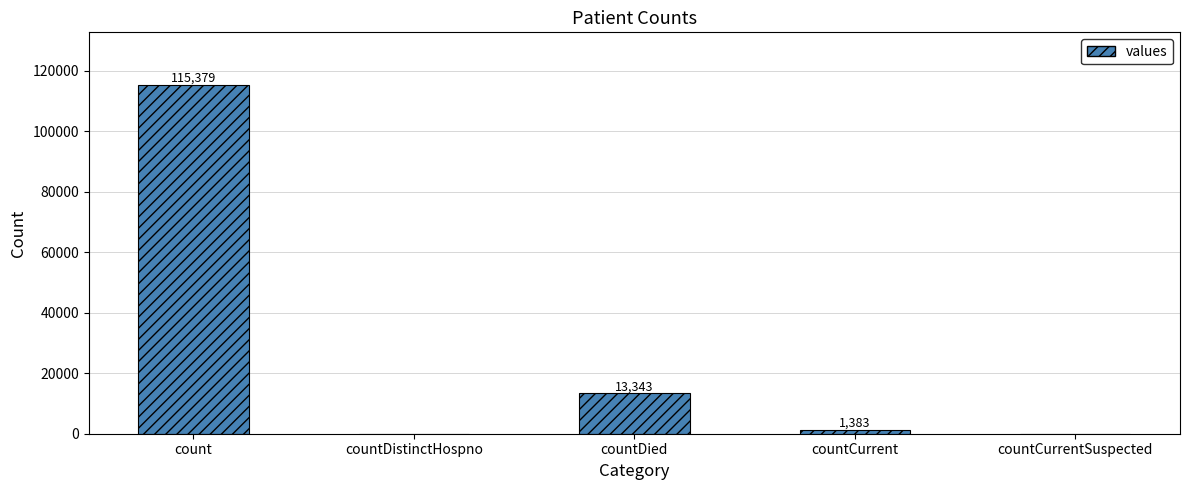

How many positive values are there?

3